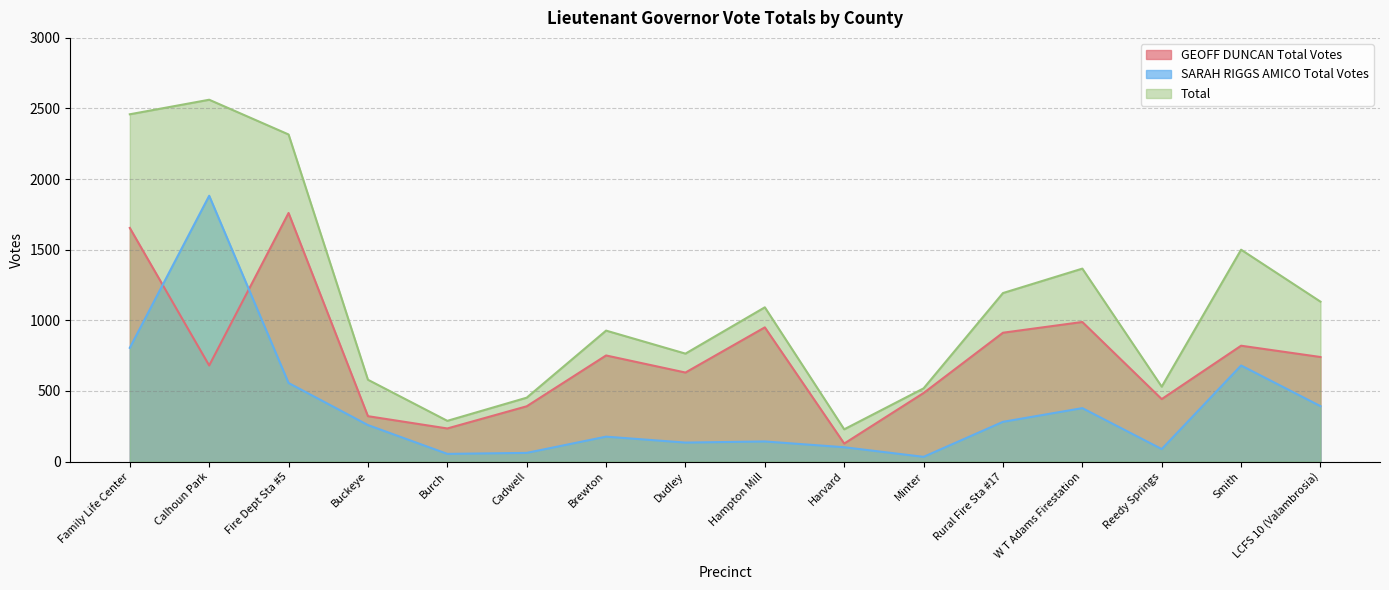

Where is GEOFF DUNCAN Total Votes nearest to the value 943?

Hampton Mill